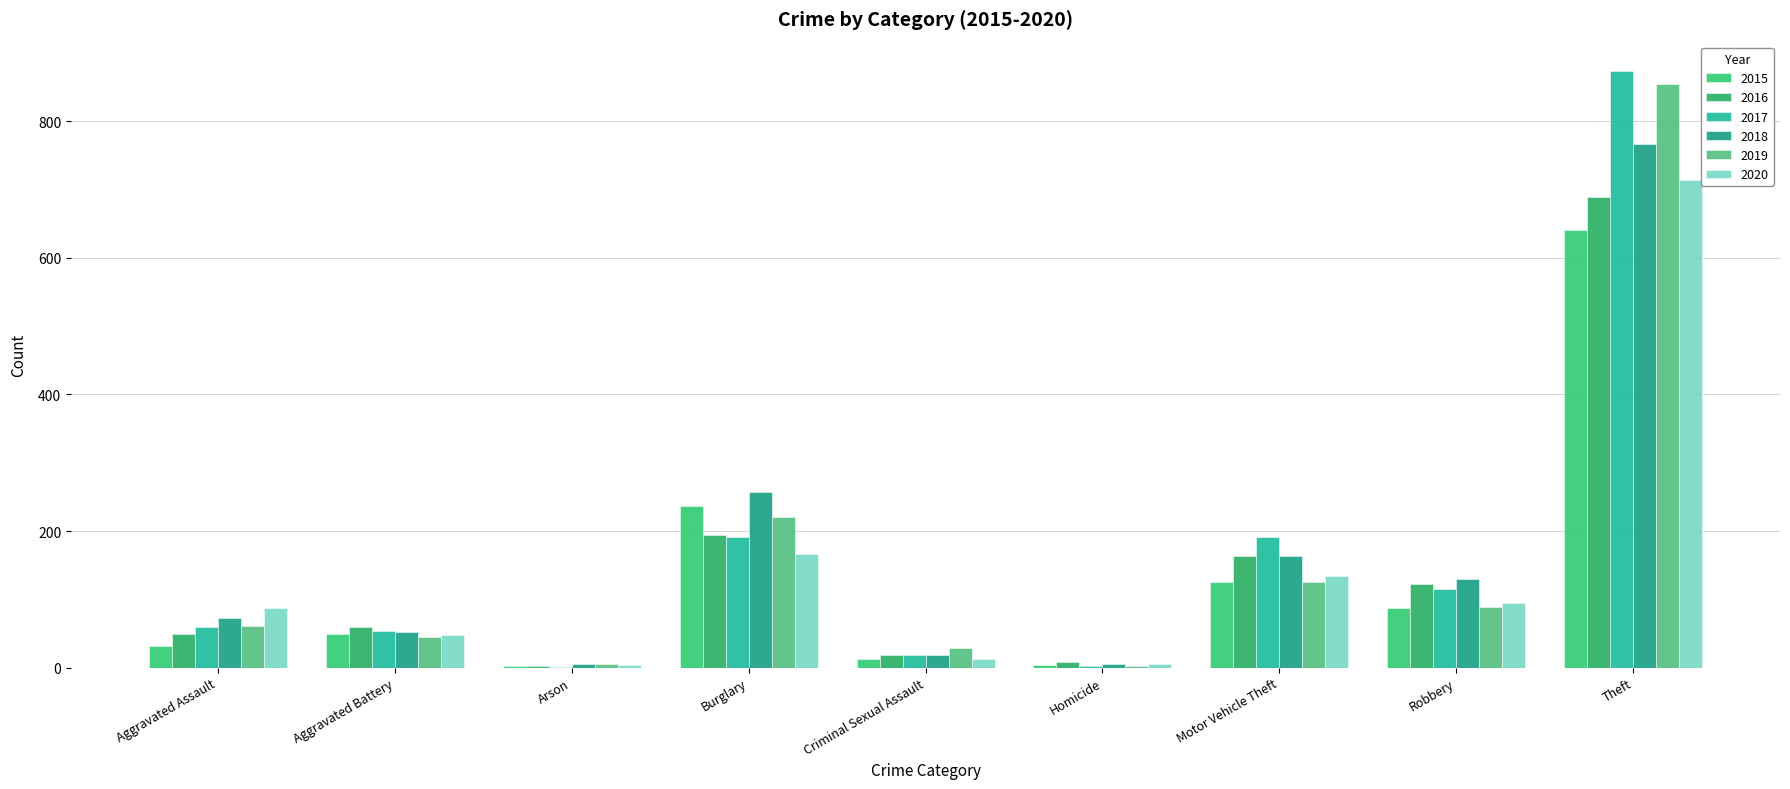

True or false: 2019 has a value of 51 at Criminal Sexual Assault.

False